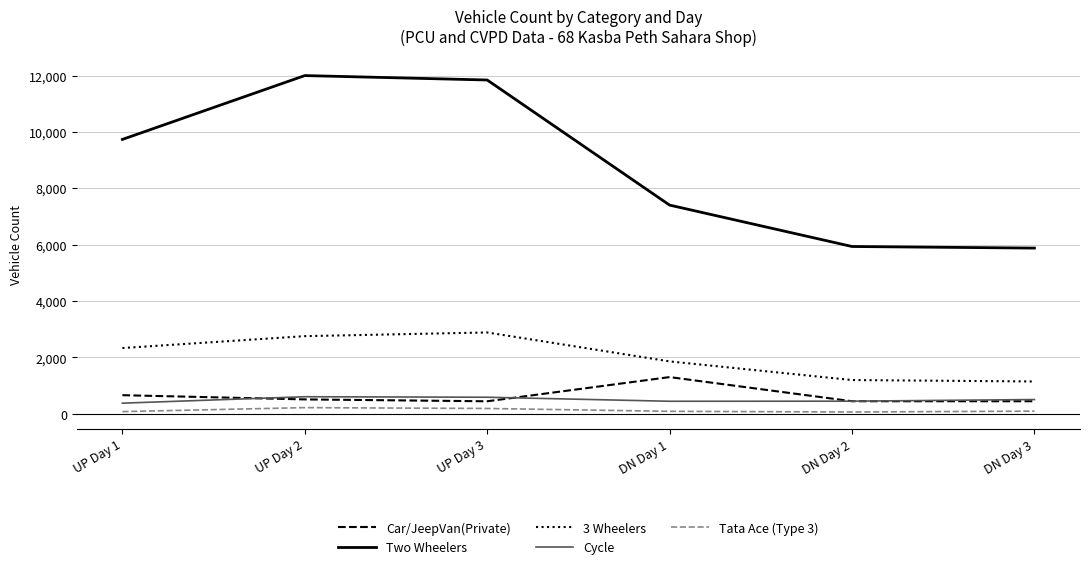

What is the spread (max minus min) of values at UP Day 1?

9660